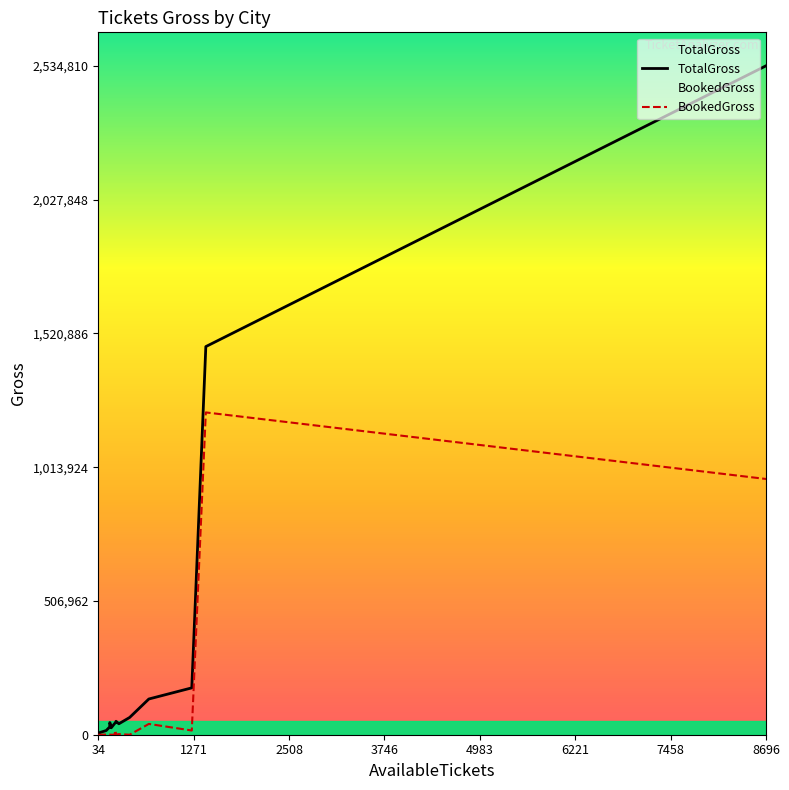

True or false: BookedGross and TotalGross intersect in this chart.

False